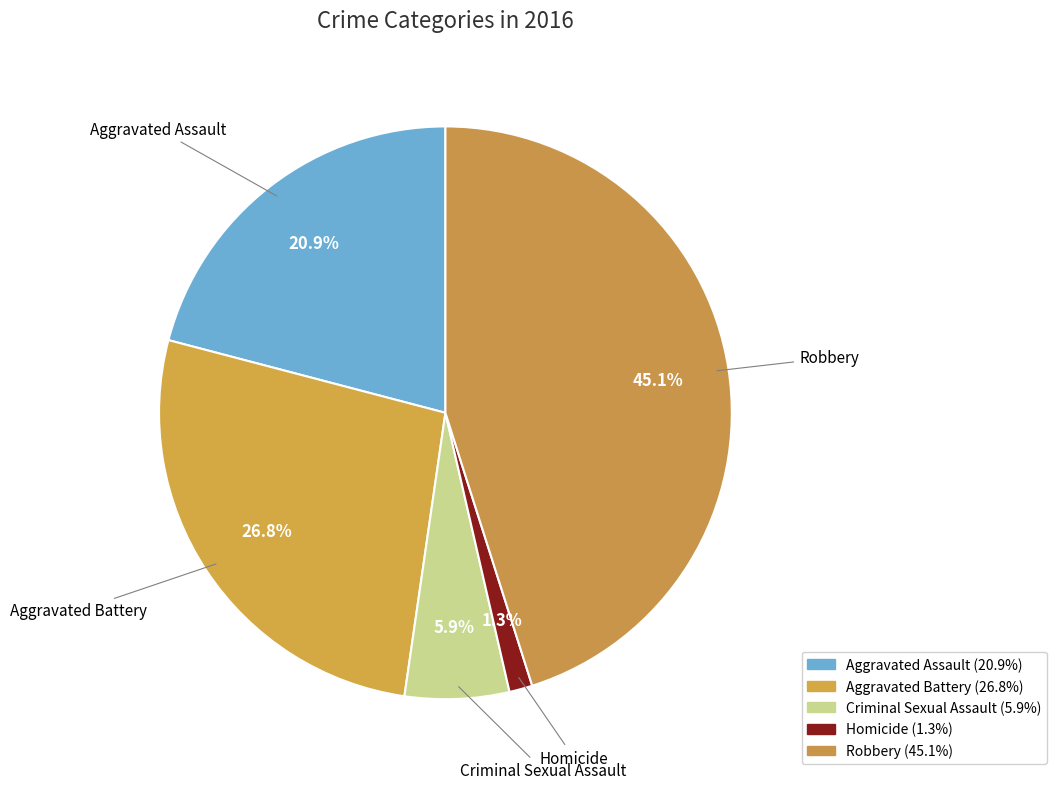

Count the number of slices in the pie.

5